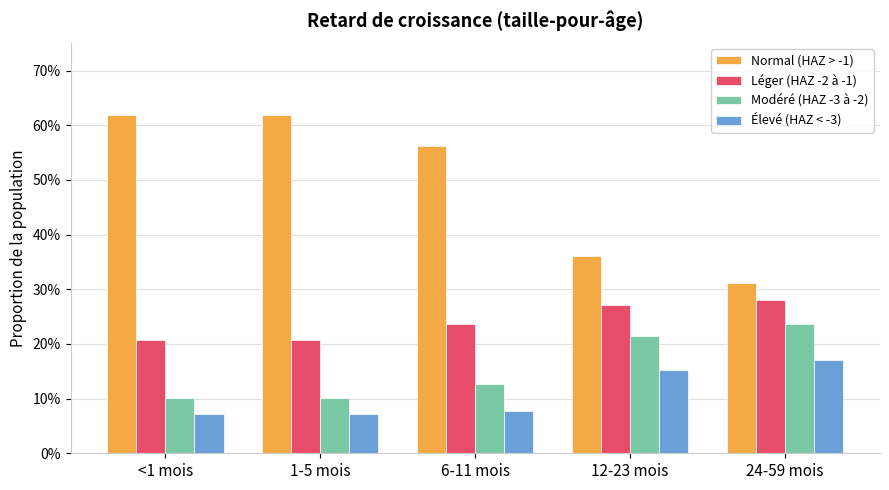

The value of Léger (HAZ -2 à -1) at 6-11 mois is 0.3. True or false?

False